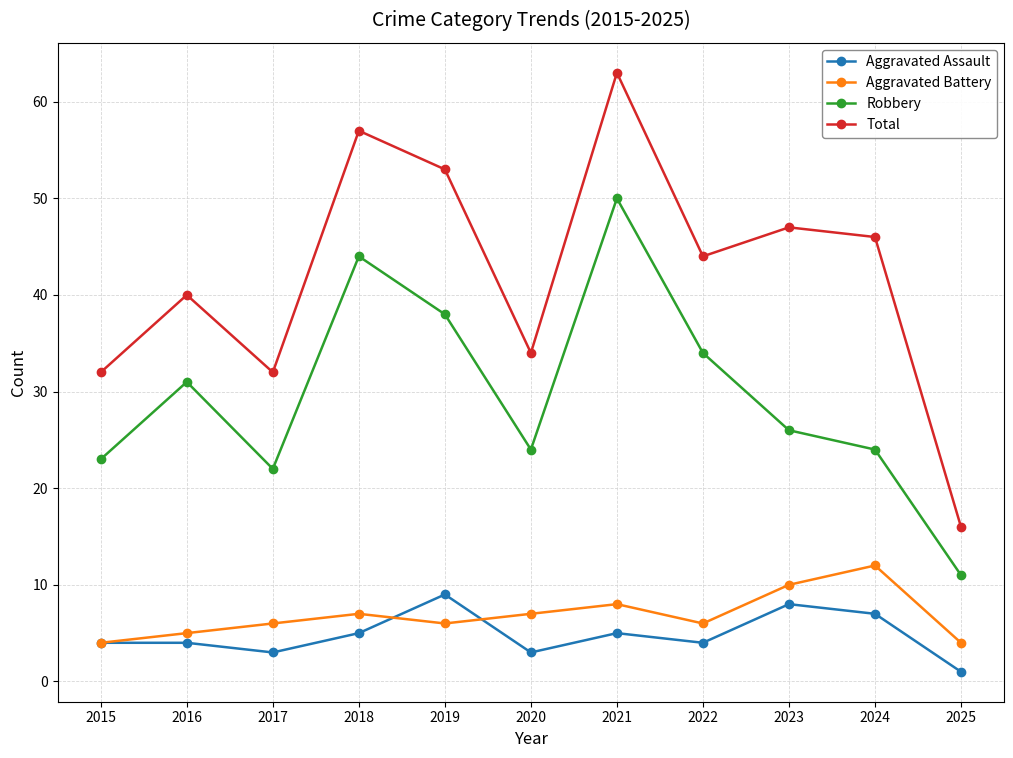

Reading right to left, list all the values displayed in this chart.

Aggravated Assault: 1	7	8	4	5	3	9	5	3	4	4
Aggravated Battery: 4	12	10	6	8	7	6	7	6	5	4
Robbery: 11	24	26	34	50	24	38	44	22	31	23
Total: 16	46	47	44	63	34	53	57	32	40	32